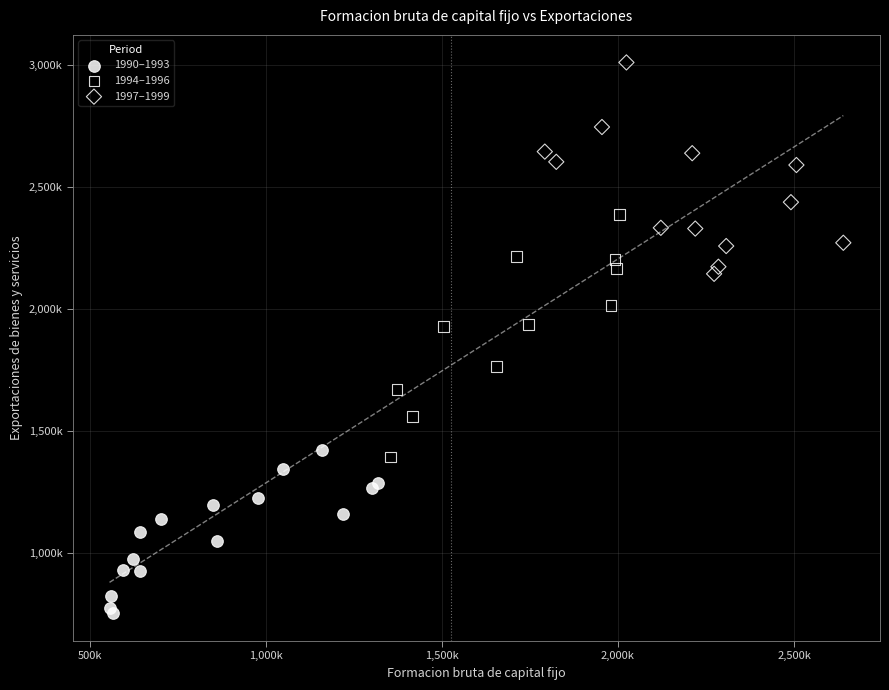

What are all the series names shown in the legend?

1990–1993, 1994–1996, 1997–1999